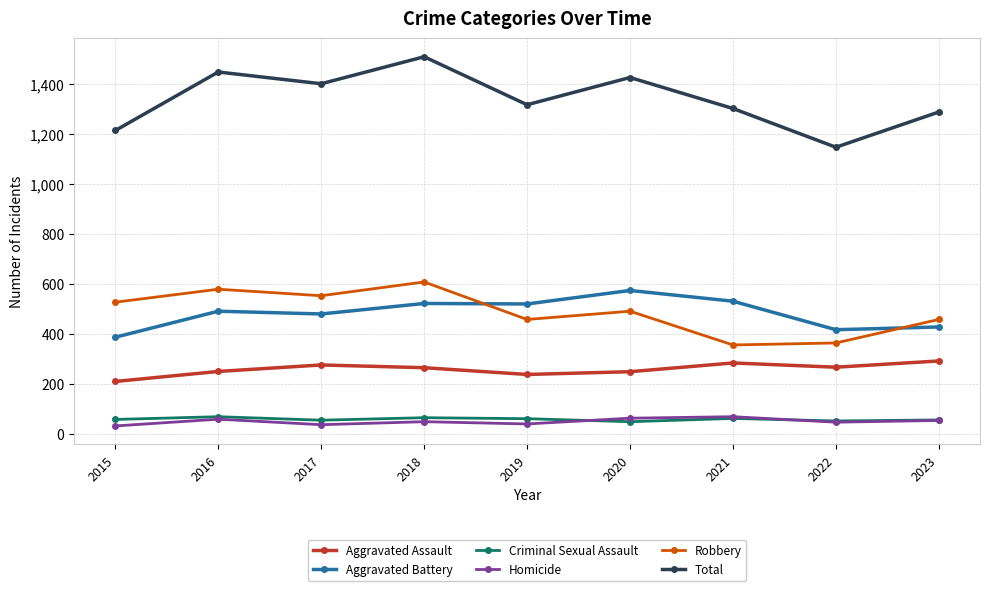

Is this an area chart (filled region under the line)?

No